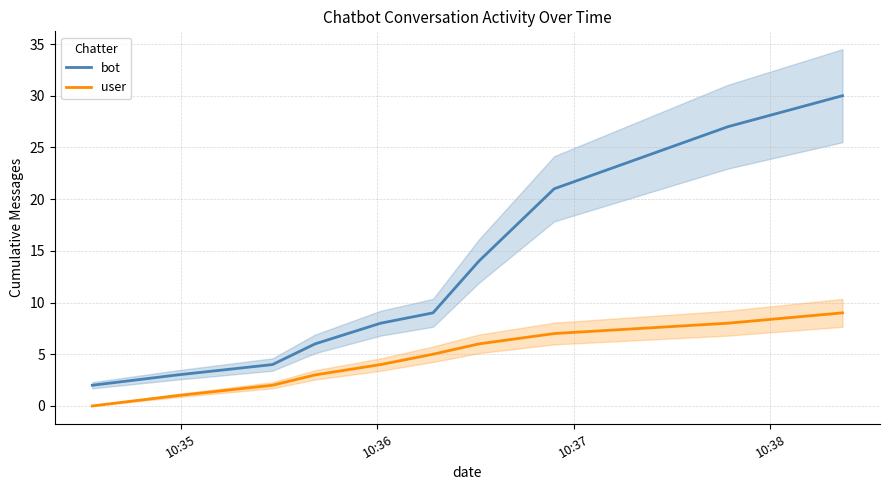

What is the maximum value for user?

9